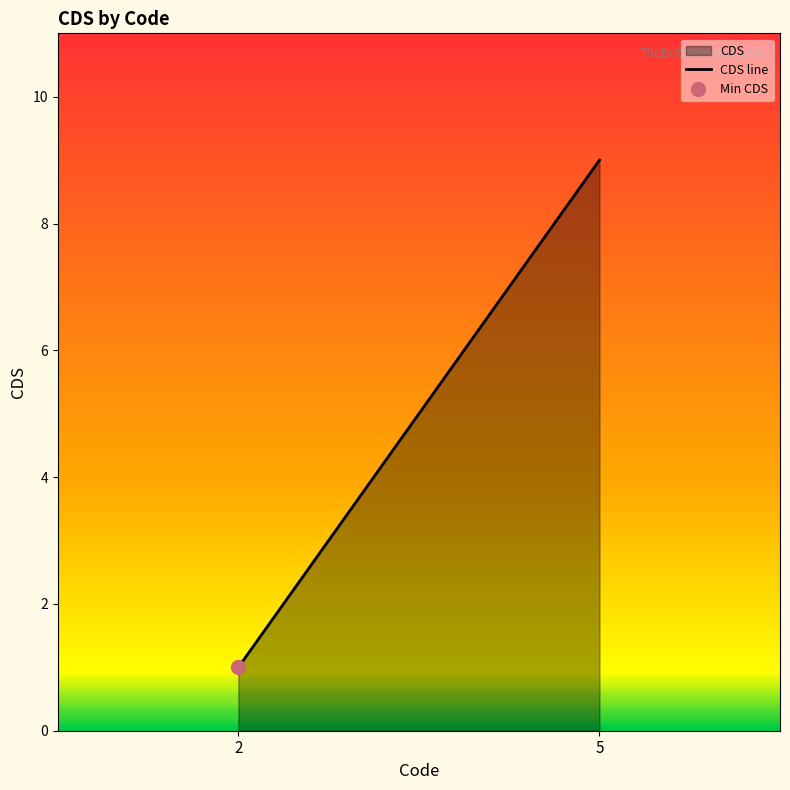

What is the difference between the values at 2 and 5?

8